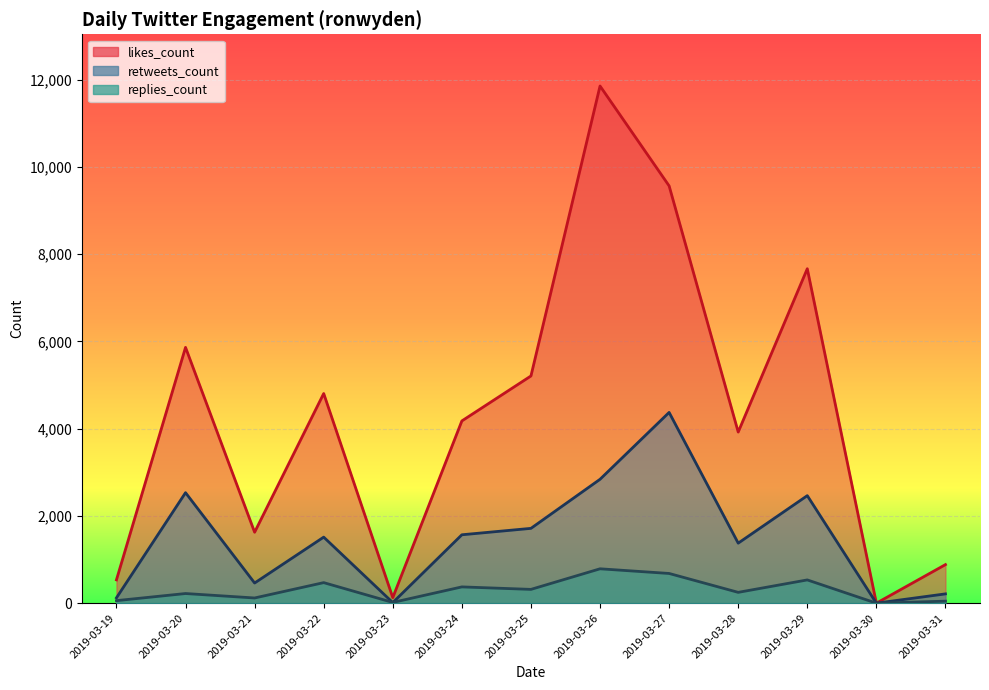

What is the difference between the second highest and minimum values in the retweets_count series?

2840